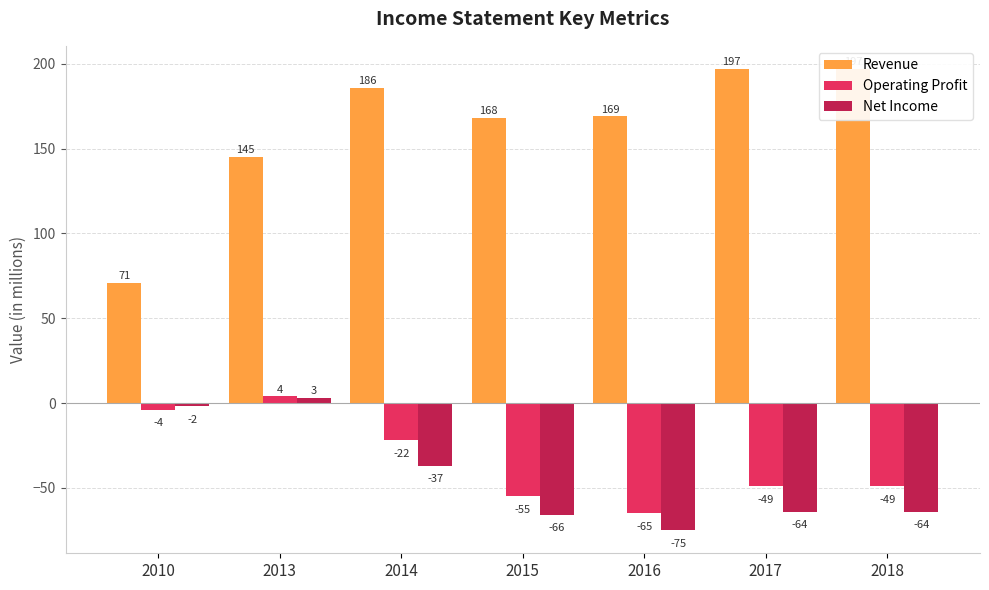

Which category has the highest value in the Operating Profit series?

2013